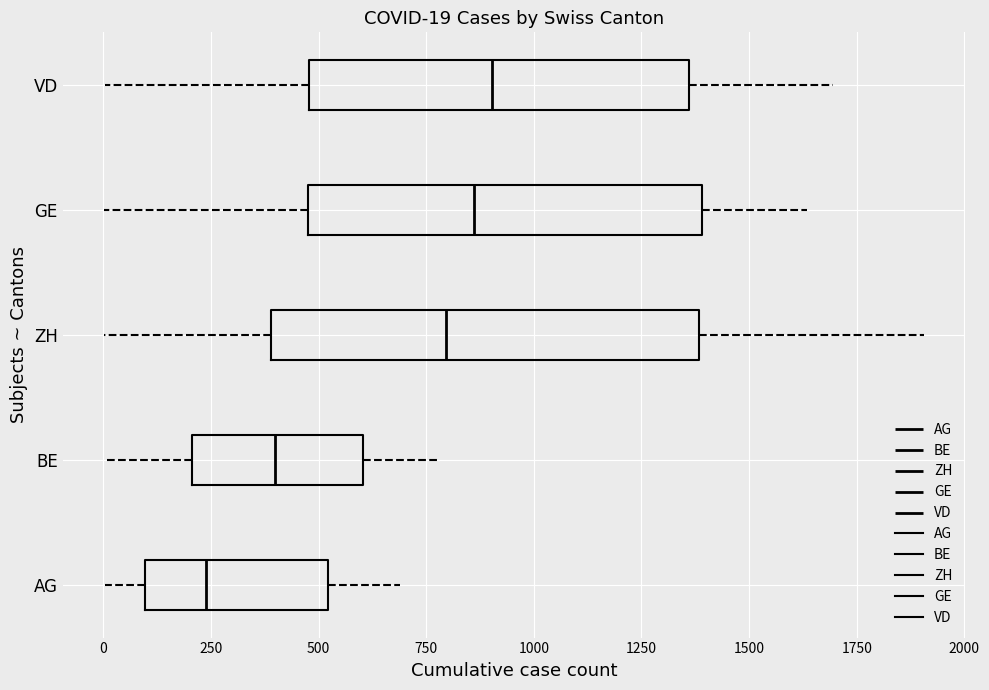

Comparing the boxes themselves (not the whiskers), which one is the widest?

ZH